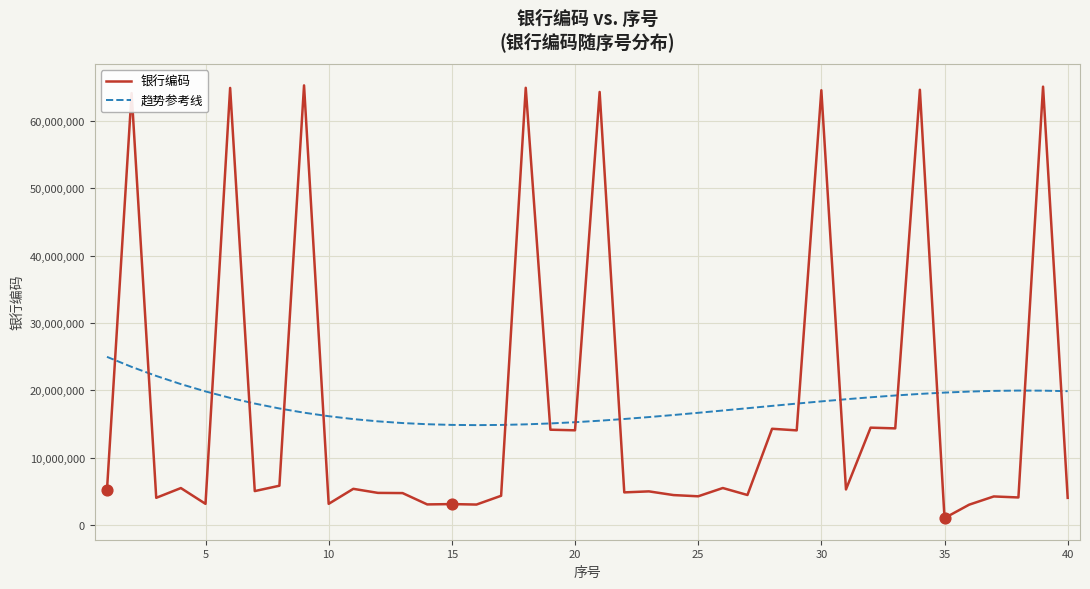

After their last crossing, which series has the higher values: 银行编码 or 趋势参考线?

趋势参考线